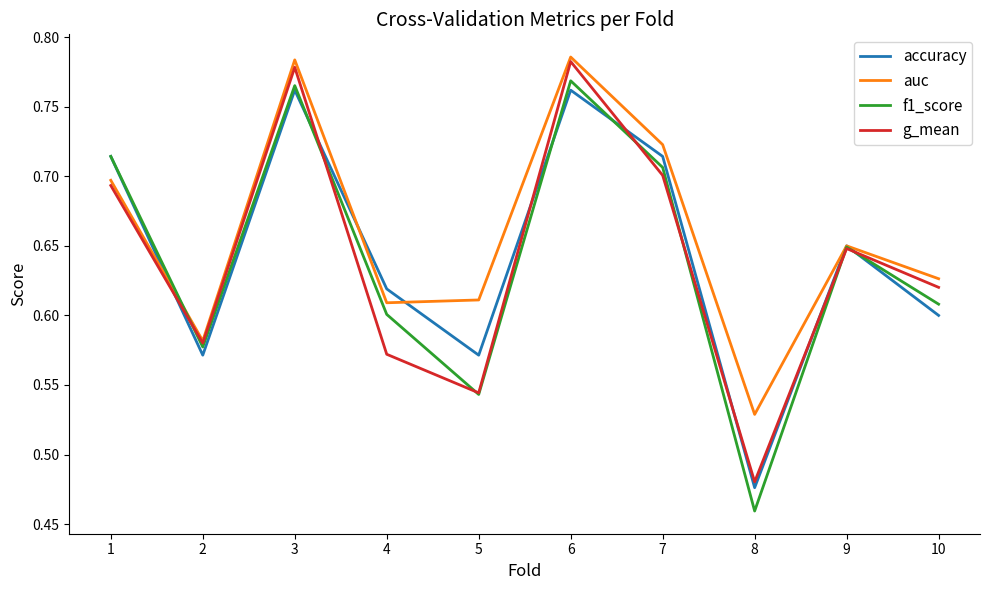

How many lines are shown in the chart?

4